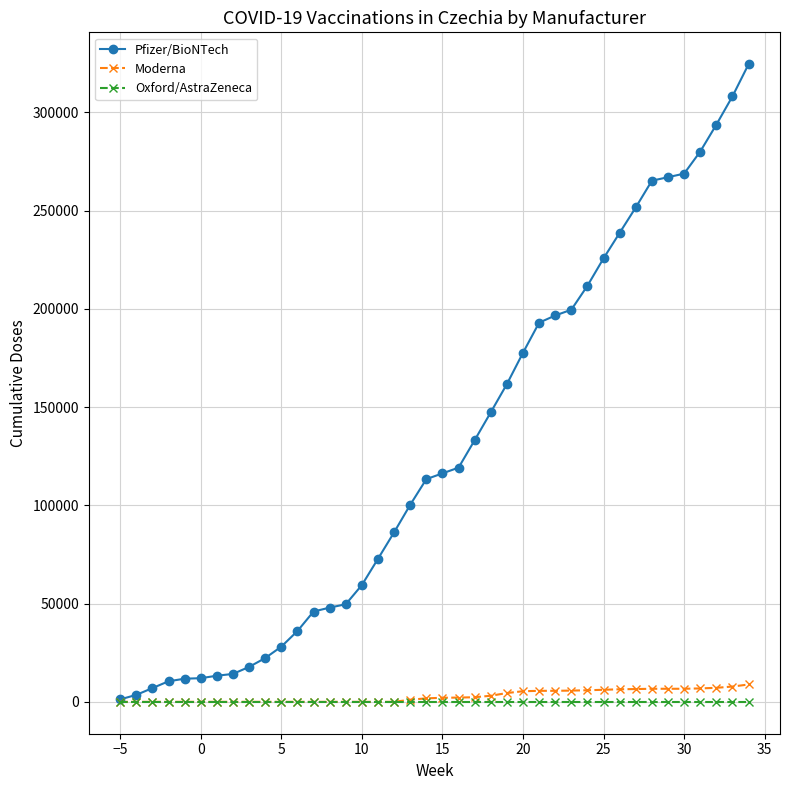

At how many categories does at least one series exceed 138057?

17